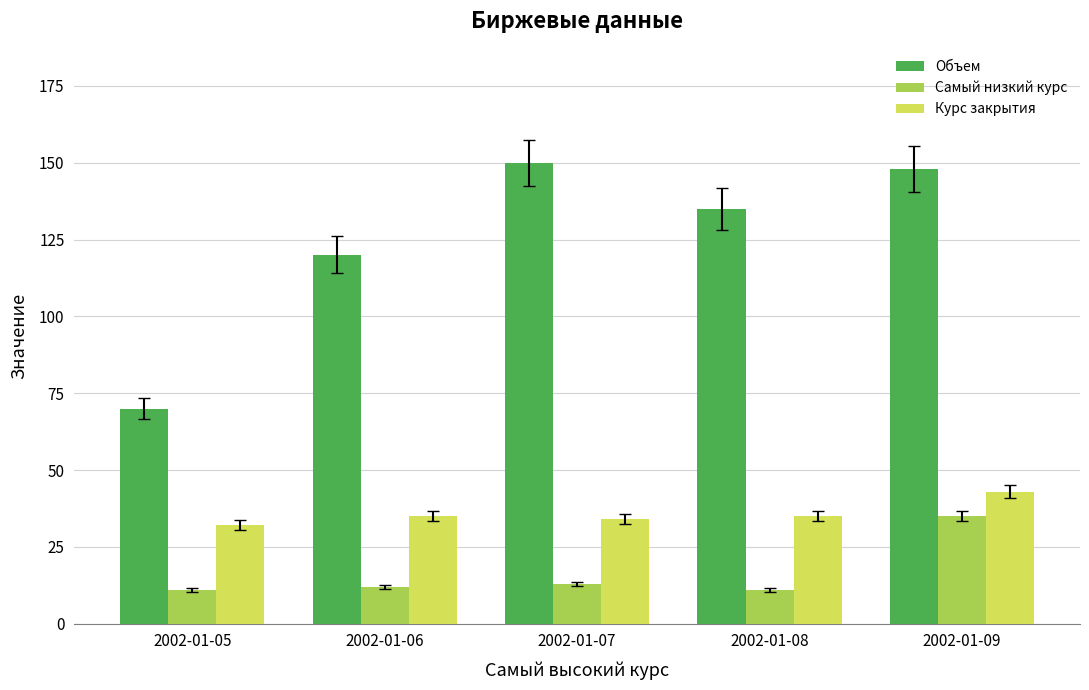

What is the highest value of the Курс закрытия series?

43